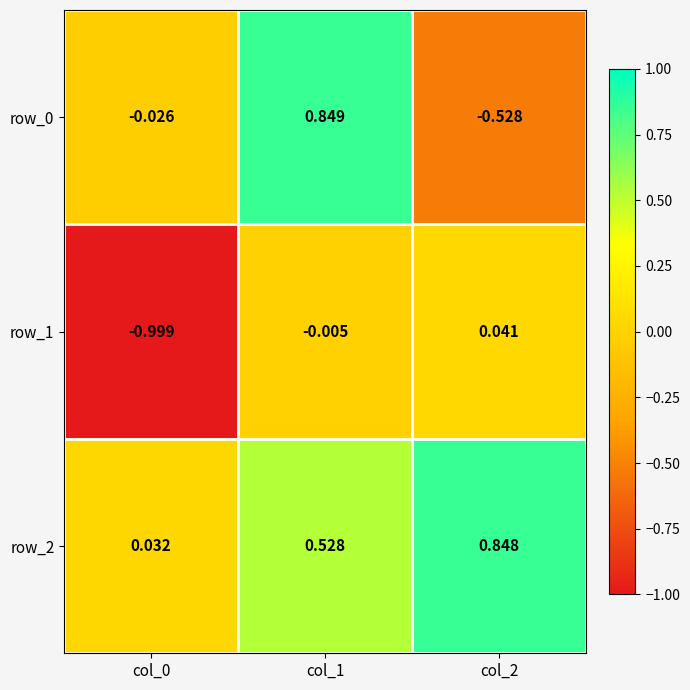

Where does the row_1 series first go above 0?

col_2